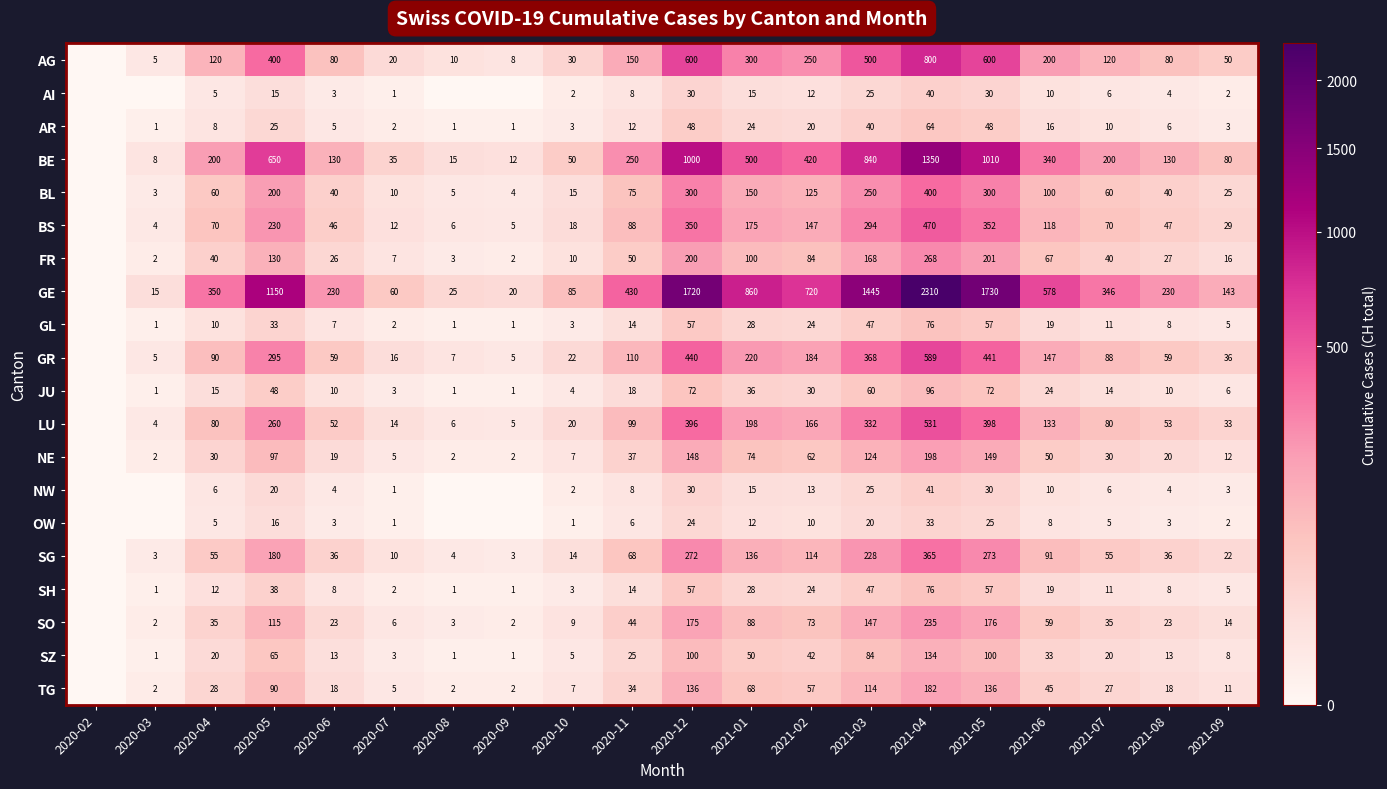

The value of SH at 2020-12 is 57. True or false?

True